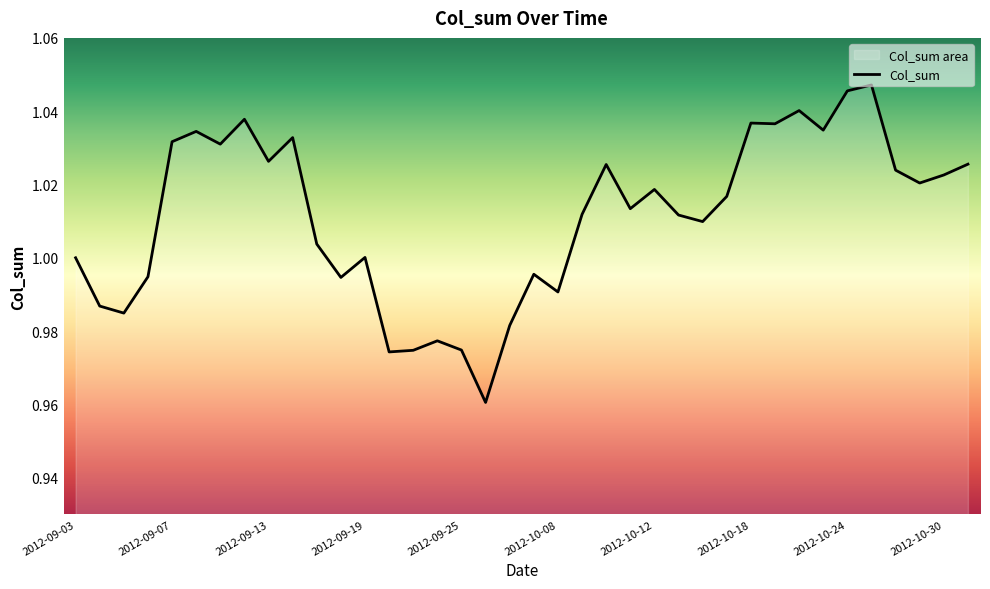

The chart shows a value of 0.5 at 2012-10-24. True or false?

False